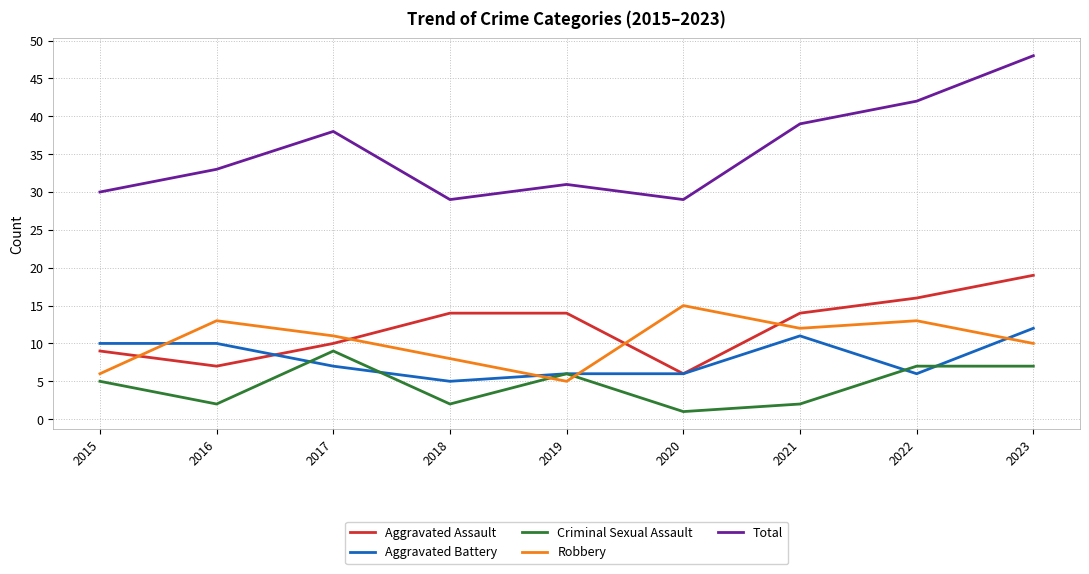

True or false: Aggravated Battery and Total cross at least once.

False